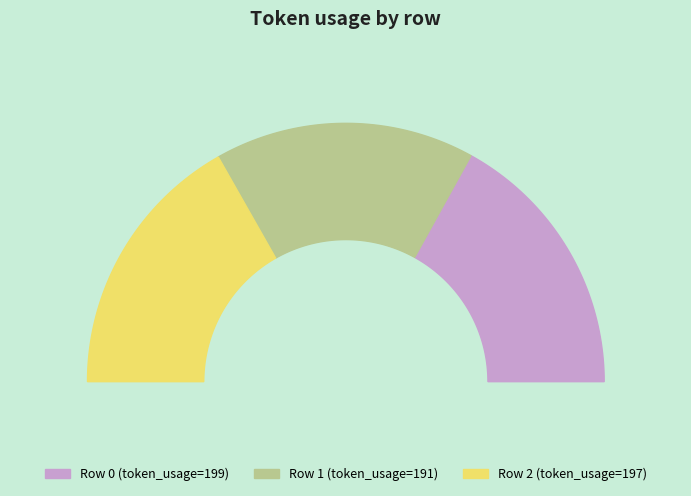

What percentage is the 0 slice, to the nearest percent?

34%